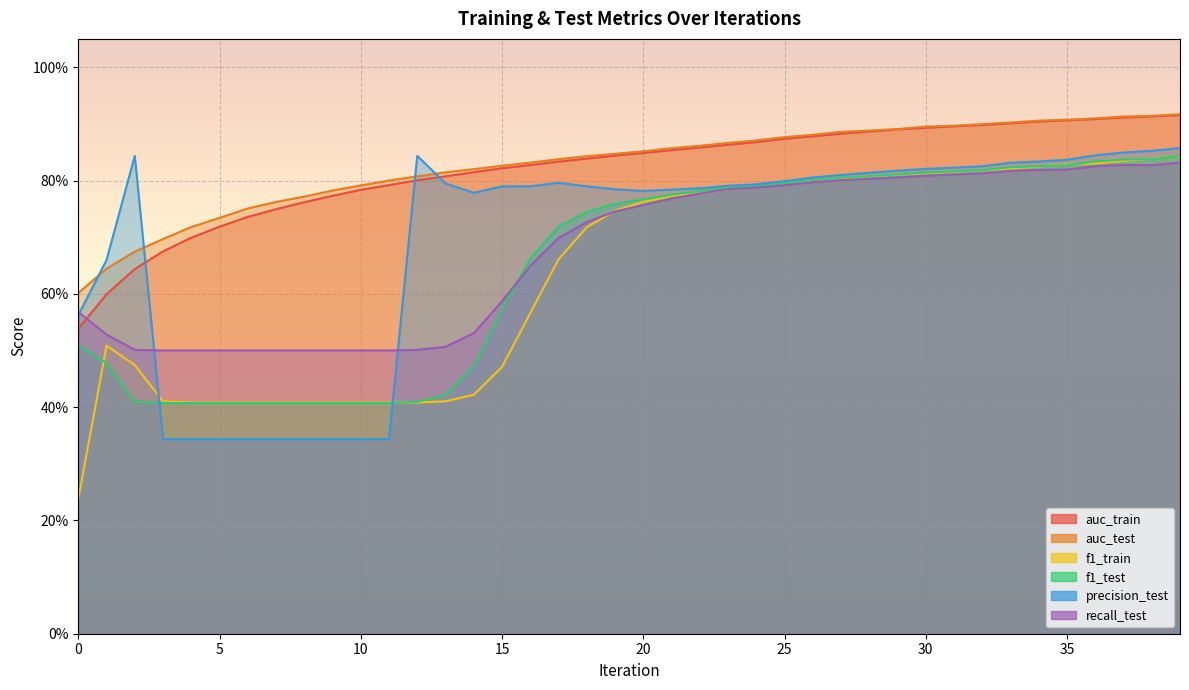

What is the minimum value for precision_test?

0.3